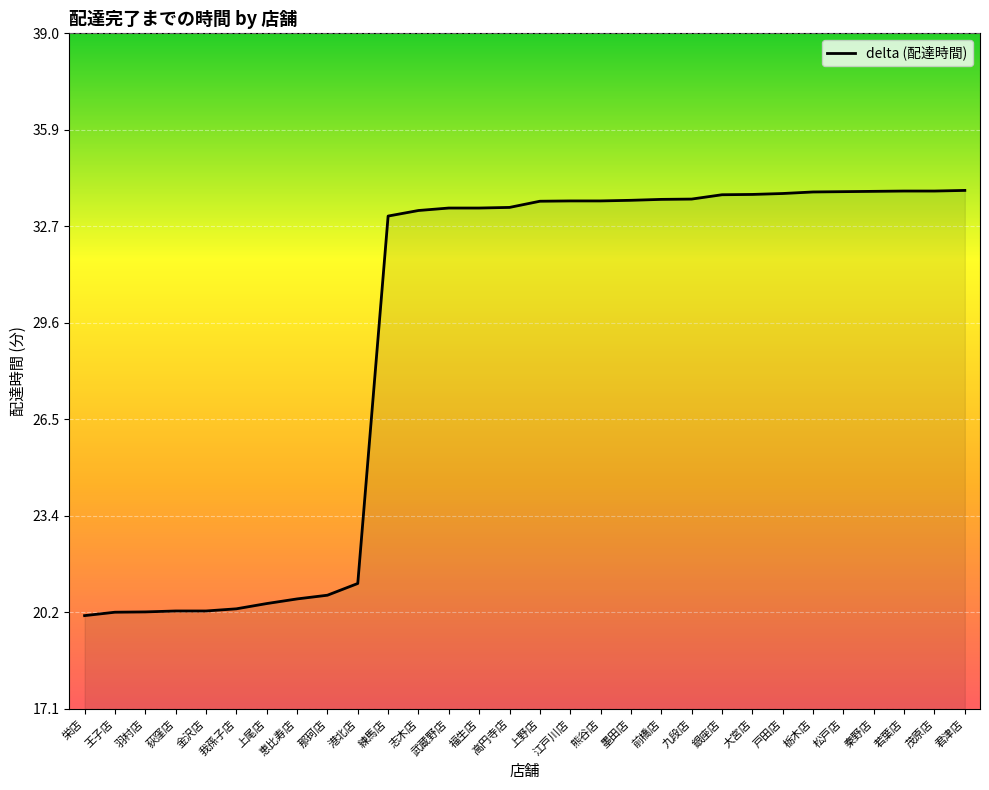

What is the difference between the values at 王子店 and 上野店?

13.3